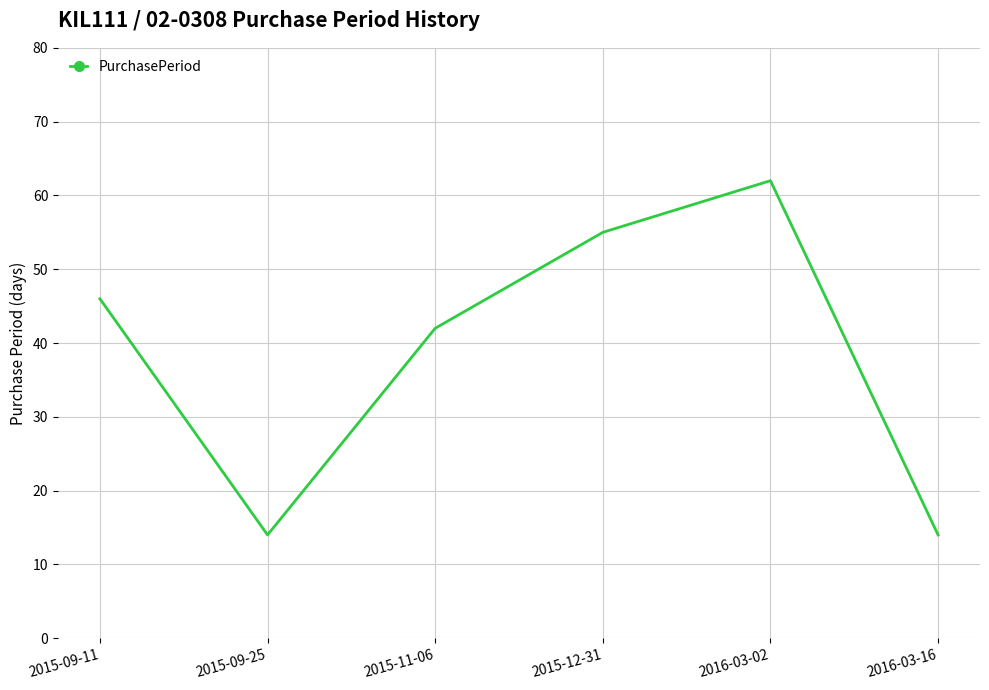

At which category does the chart reach its peak across all series?

2016-03-02